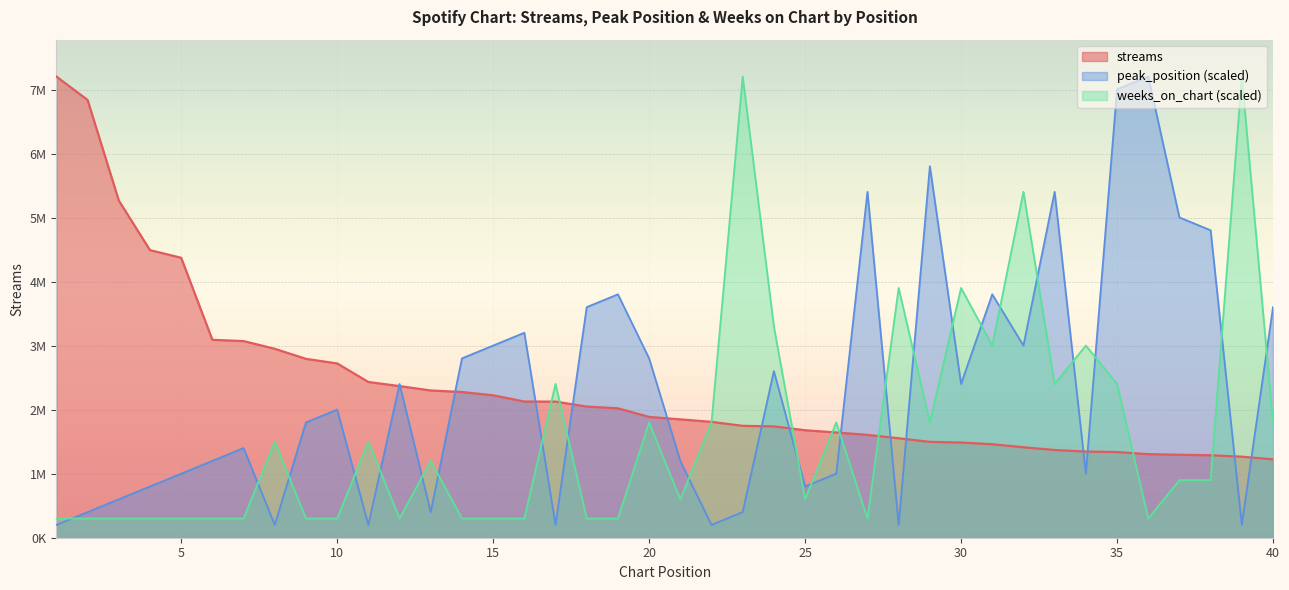

Where does the streams series first go above 1889859?

1